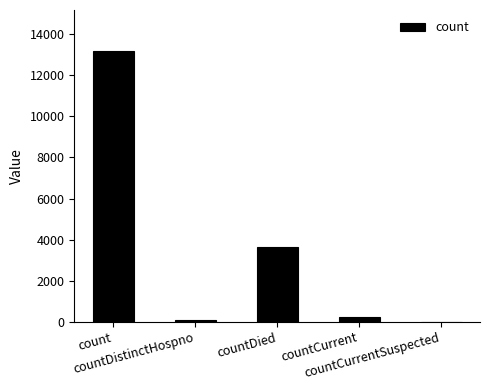

Reading left to right, what are all the values shown in this chart?

13207	71	3644	205	0